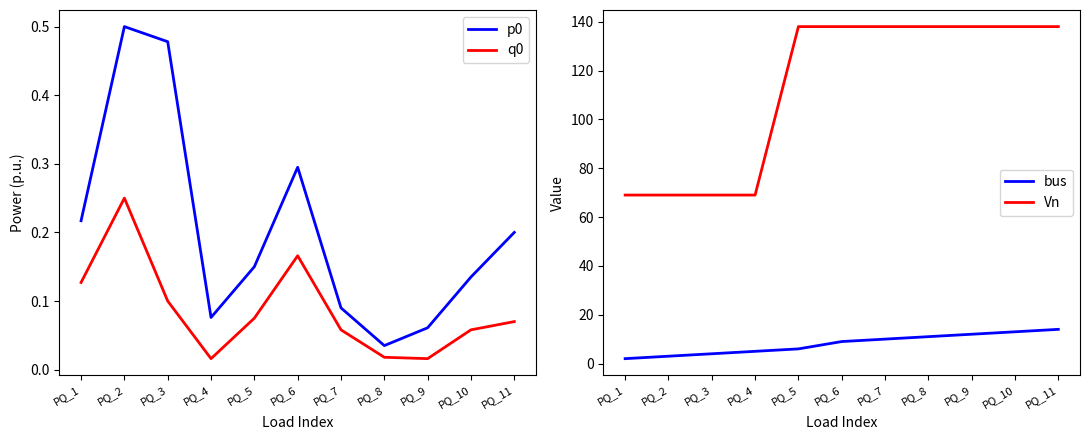

What are all the series names shown in the legend?

p0, q0, bus, Vn